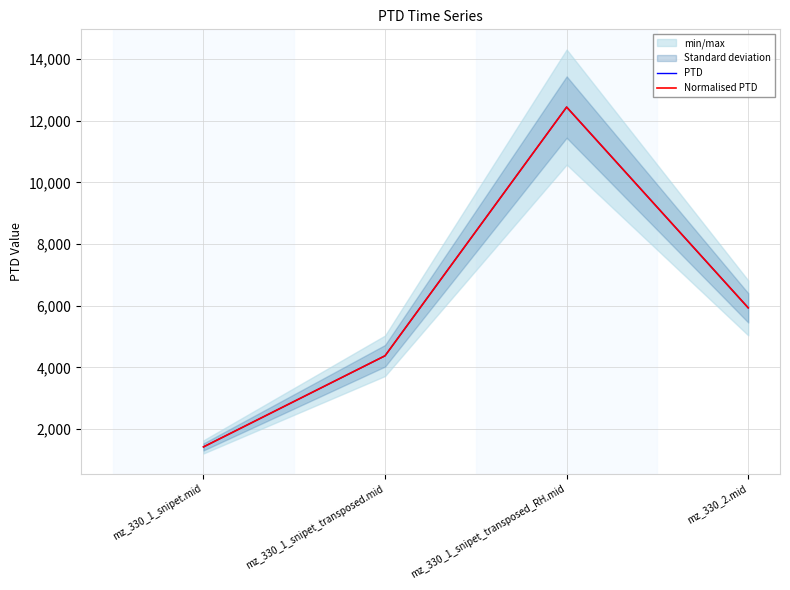

Reading right to left, extract all data points from this chart.

PTD: mz_330_2.mid=5933.1	mz_330_1_snipet_transposed_RH.mid=12445.2	mz_330_1_snipet_transposed.mid=4378.3	mz_330_1_snipet.mid=1422.2
Normalised PTD: mz_330_2.mid=5933.1	mz_330_1_snipet_transposed_RH.mid=12445.2	mz_330_1_snipet_transposed.mid=4378.3	mz_330_1_snipet.mid=1422.2